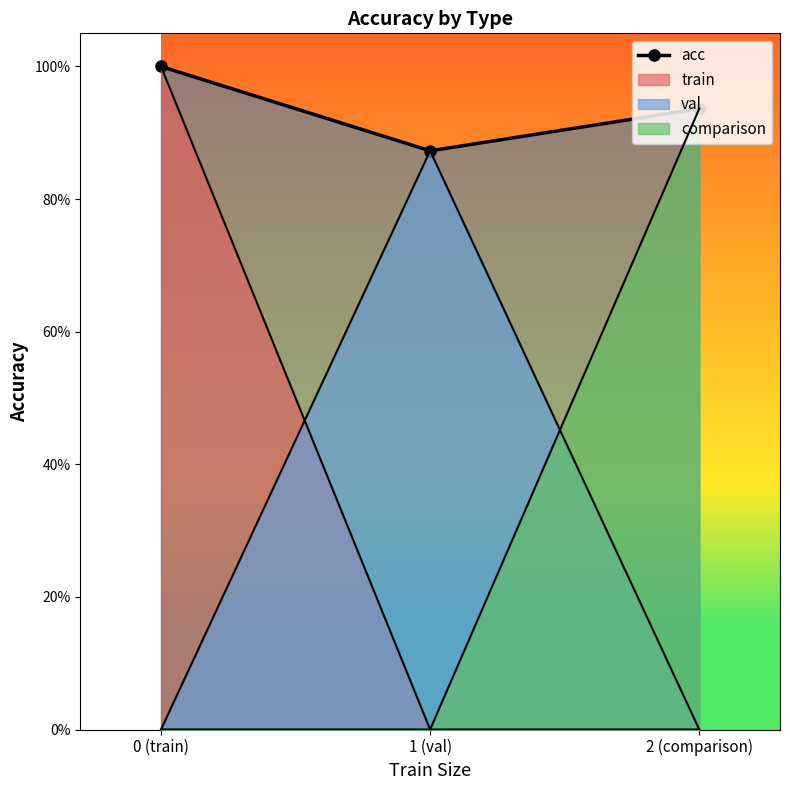

What is the maximum value shown in the chart?

1.0